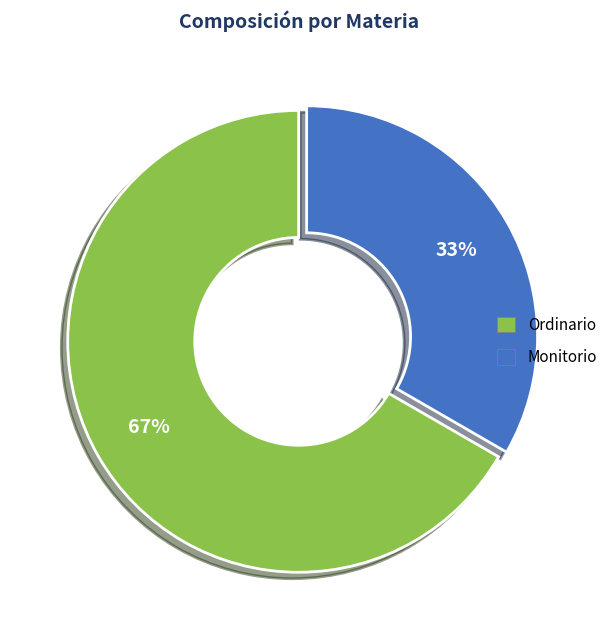

True or false: Ordinario accounts for 67% of the total.

True